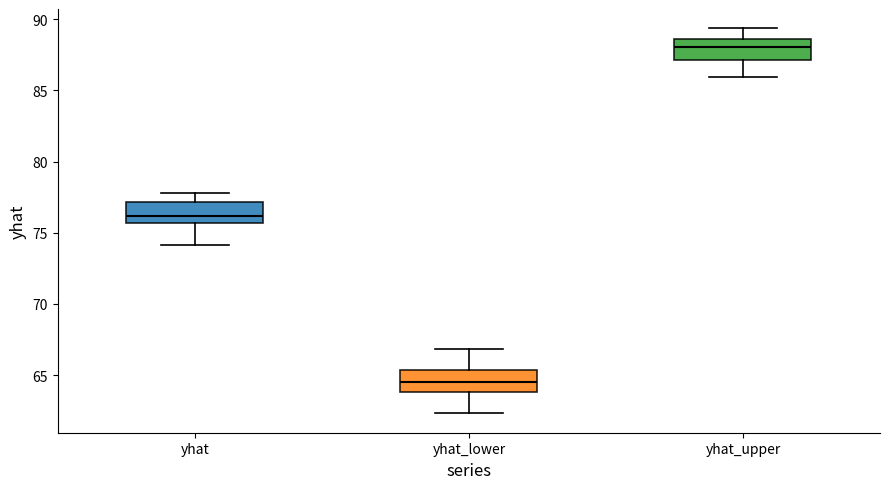

Reading left to right, read every box against the y-axis: the position of its median line, the range the box covers, and the ends of its whiskers. The values are not printed on the chart, so give them approximately, as read against the axis.

yhat: median 76.0, box 75.5 to 77.0, whiskers 74.0 to 78.0
yhat_lower: median 64.5, box 64.0 to 65.5, whiskers 62.5 to 67.0
yhat_upper: median 88.0, box 87.0 to 88.5, whiskers 86.0 to 89.5